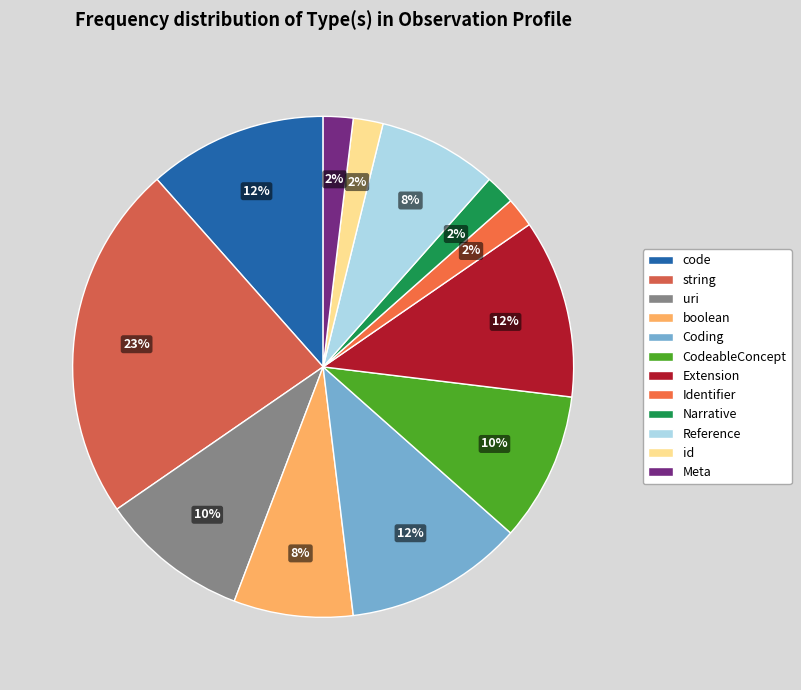

What is the total percentage of Narrative and Coding?

13.5%